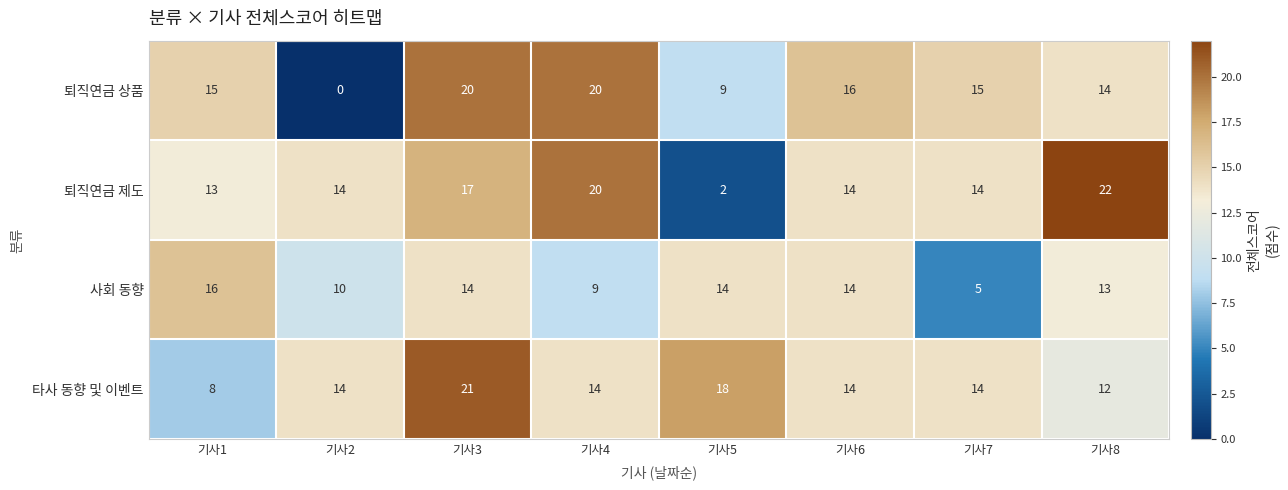

Rank the series by their maximum value, from highest to lowest.

퇴직연금 제도, 타사 동향 및 이벤트, 퇴직연금 상품, 사회 동향